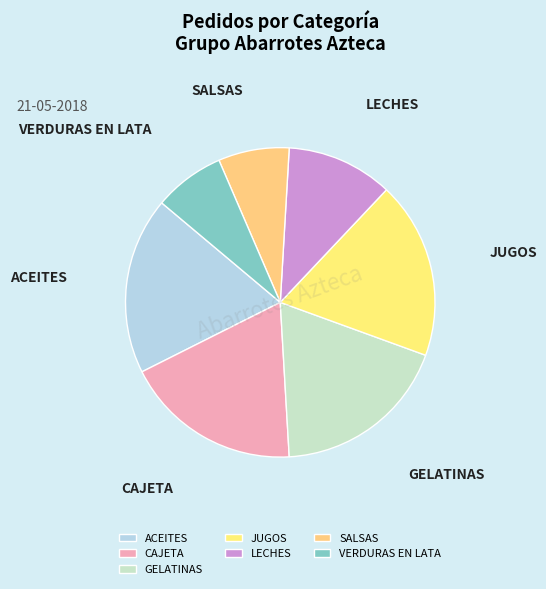

Is there a majority slice in this chart?

No